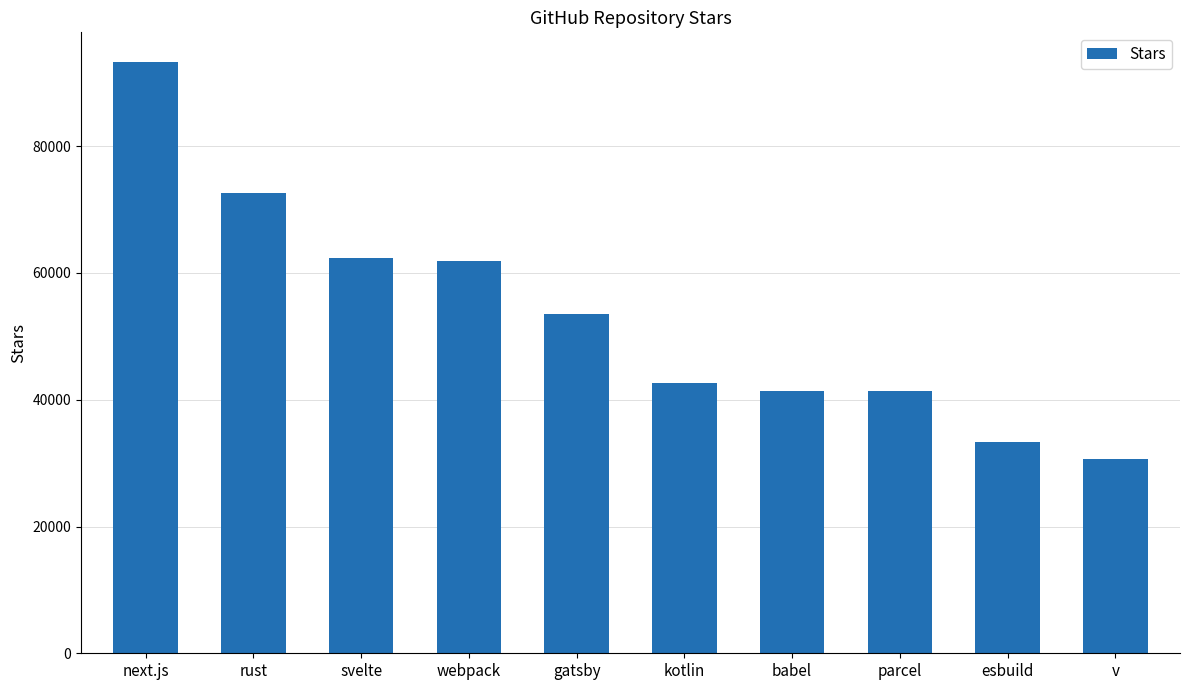

What is the label of the 8th bar from the left?

parcel